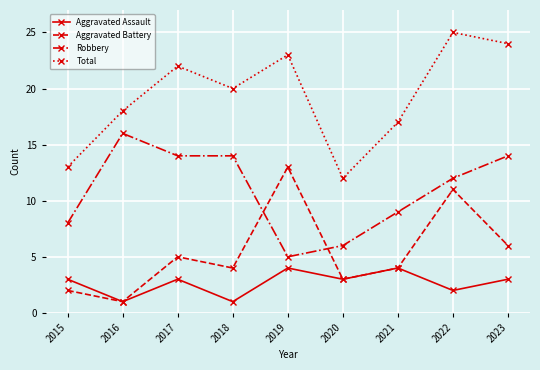

True or false: Aggravated Assault has more than 0 points higher than both neighbors.

True